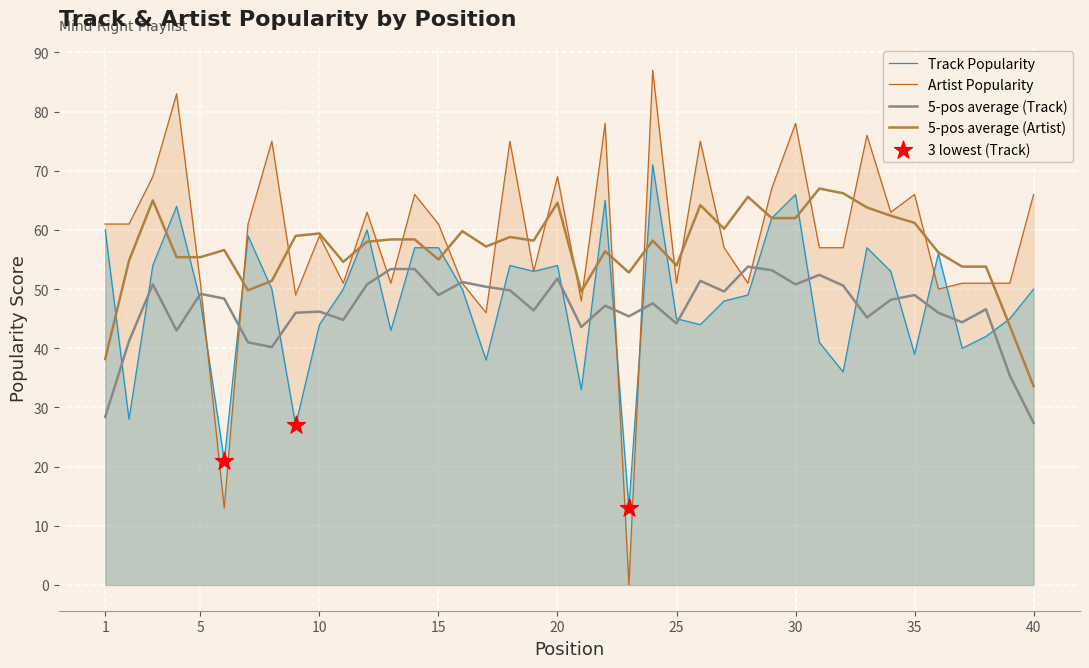

At how many categories does at least one series exceed 28?

40